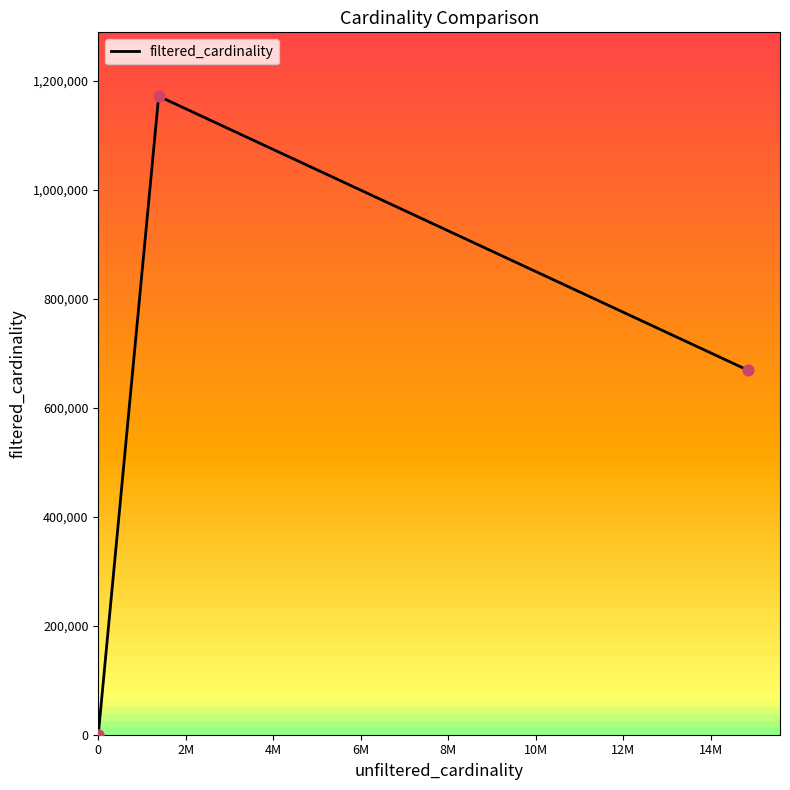

What is the change in value from 2M to 4M?

+1171903